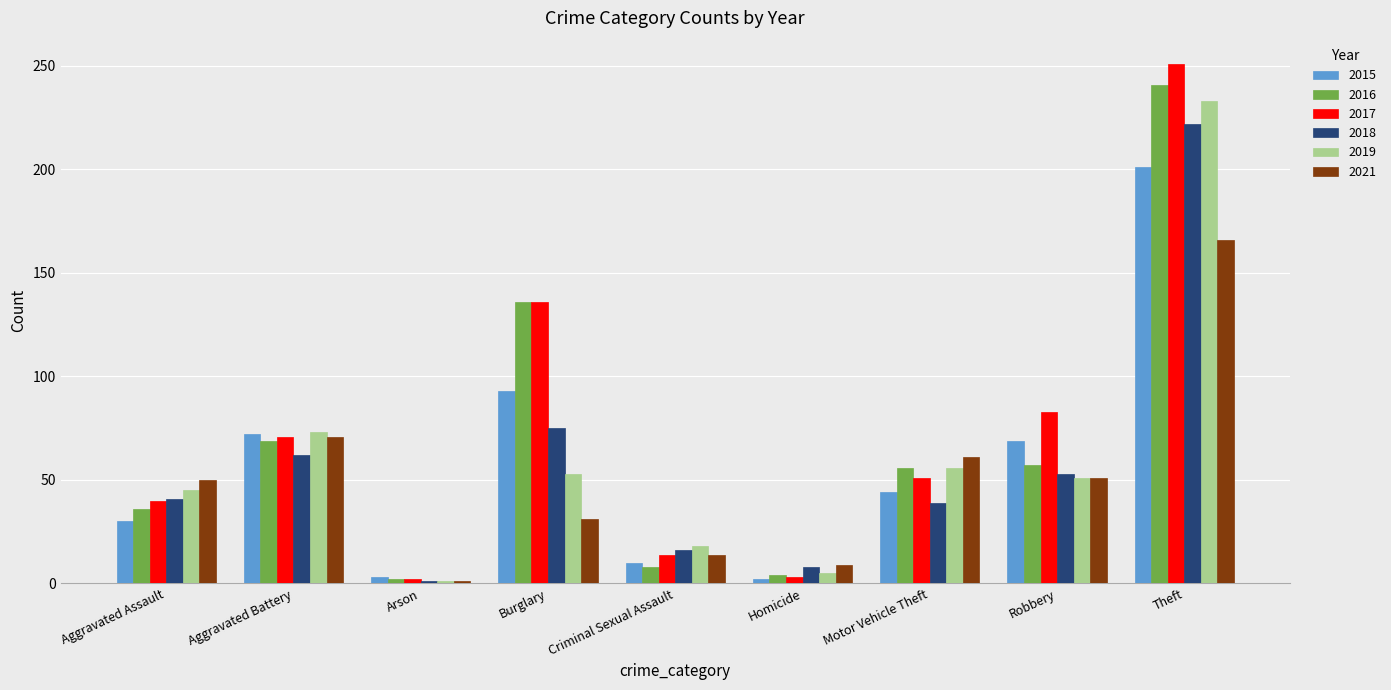

What is the sum of all 2021 values?

454